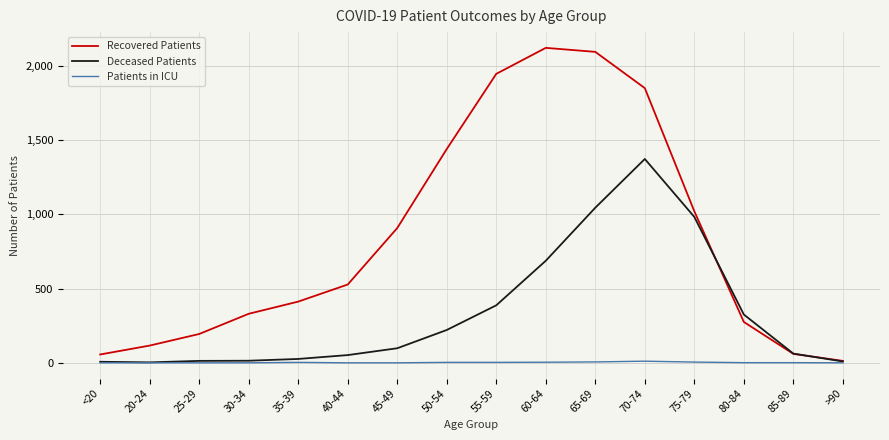

List the series in order of their peak value, highest first.

Recovered Patients, Deceased Patients, Patients in ICU